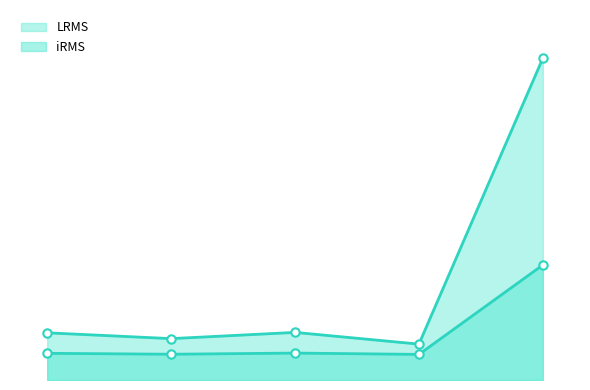

Does the chart have visible grid lines?

No